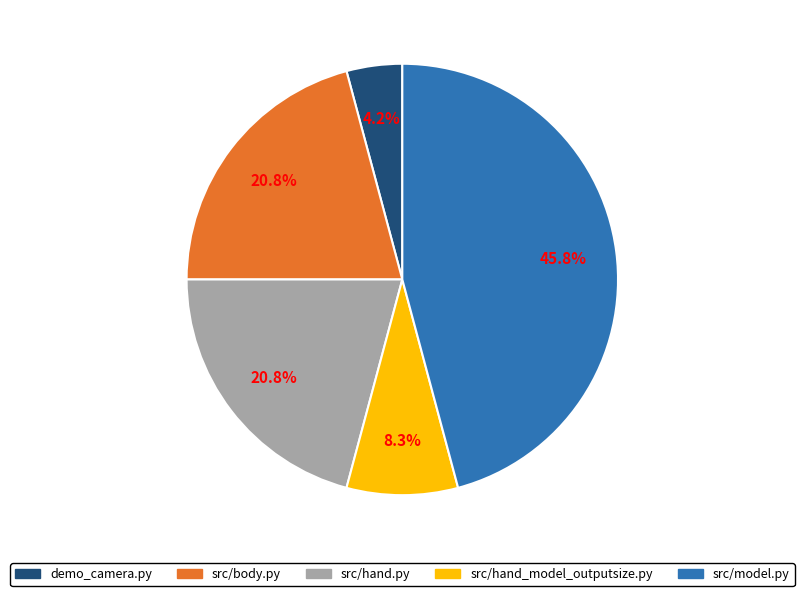

Do src/hand_model_outputsize.py and src/model.py together represent more than half of the pie?

Yes